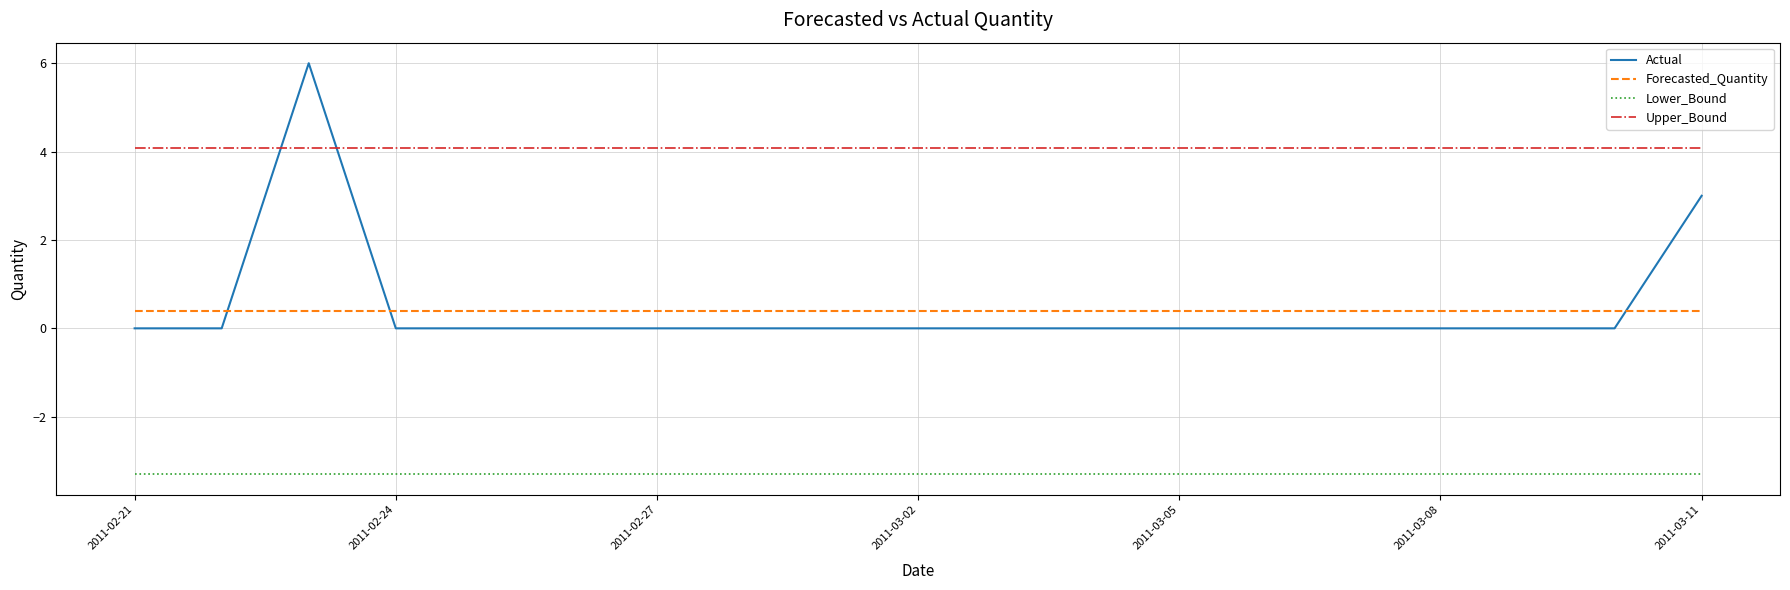

List the series in order of their peak value, highest first.

Actual, Upper_Bound, Forecasted_Quantity, Lower_Bound